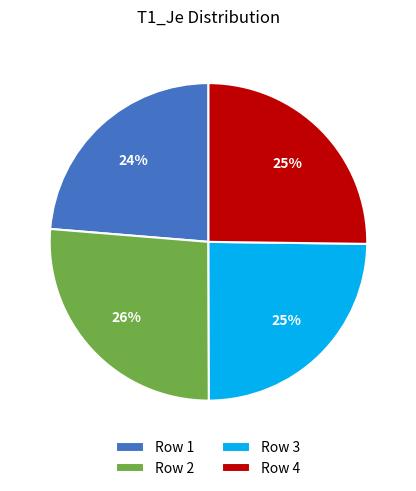

Which category has the biggest portion of the pie?

Row 2